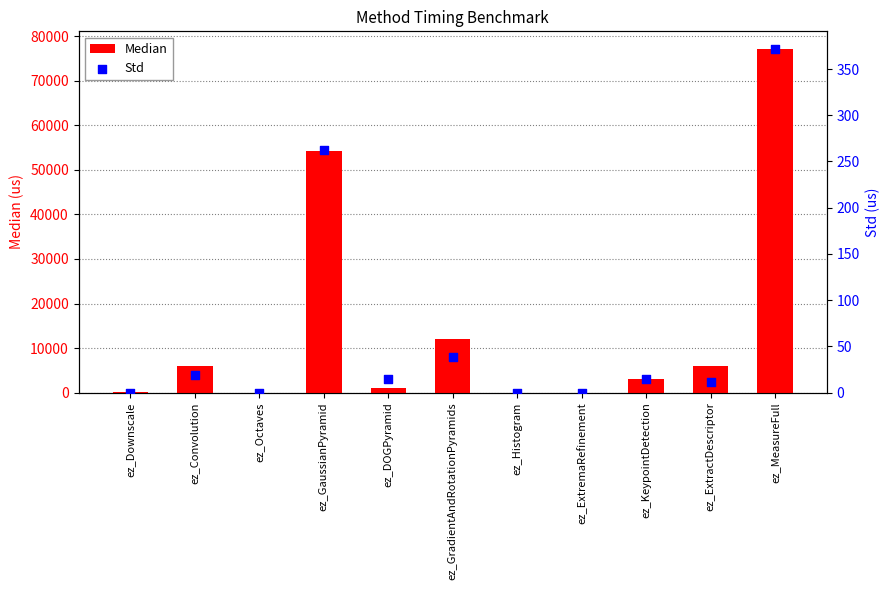

Is the value of Std at ez_DOGPyramid greater than the value of Median at ez_DOGPyramid?

No